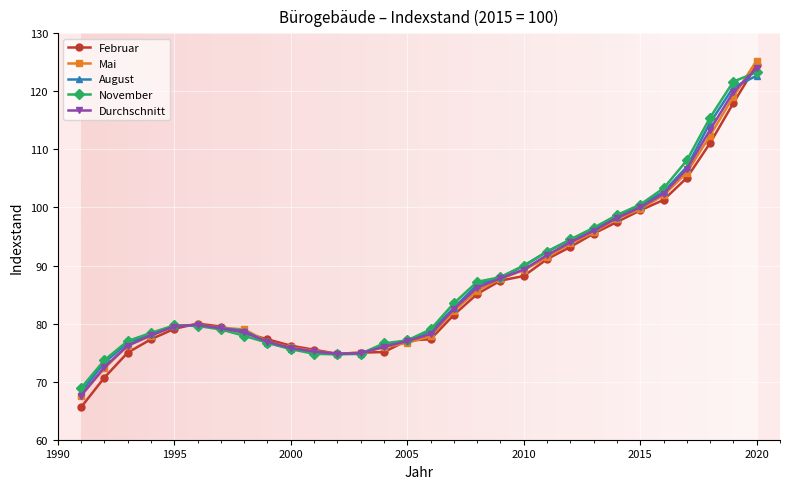

What are all the series names shown in the legend?

Februar, Mai, August, November, Durchschnitt